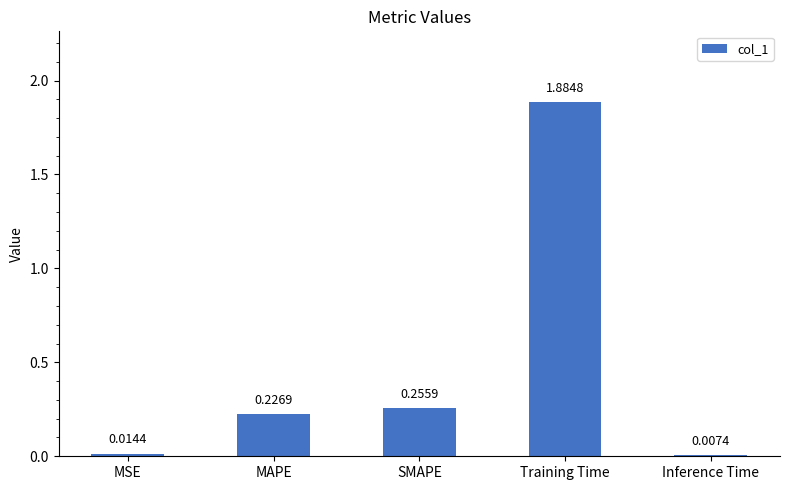

What is the sum of all values?

2.4